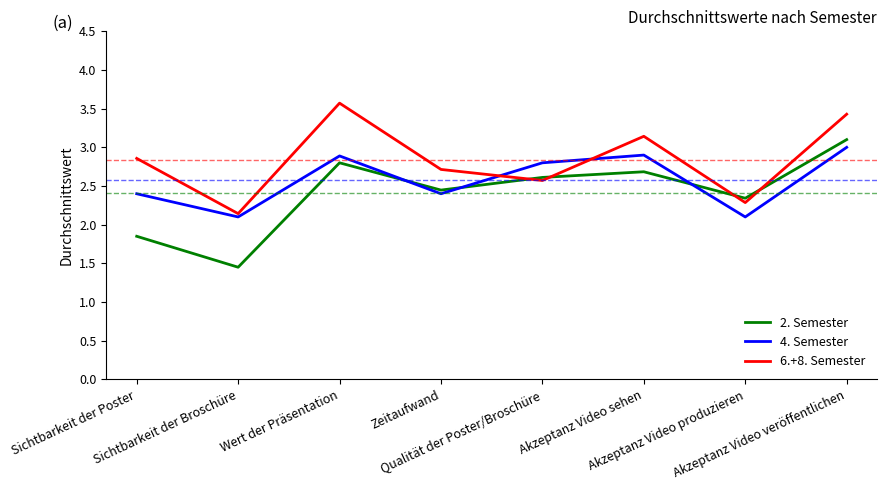

What is the minimum value for 6.+8. Semester?

2.1